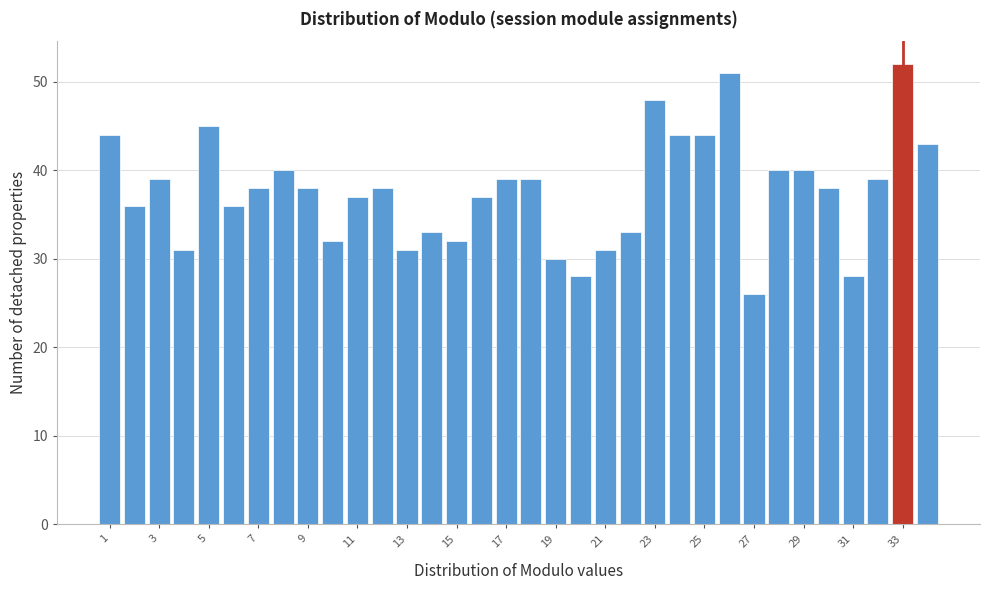

Reading left to right, transcribe this chart: for each bar, give the range it covers on the x-axis and its height. Neither the bar edges nor the heights are printed on the chart, so give them approximately, as read against the axes.

0.5 to 1.5: 44
1.5 to 2.5: 36
2.5 to 3.5: 39
3.5 to 4.5: 31
4.5 to 5.5: 45
5.5 to 6.5: 36
6.5 to 7.5: 38
7.5 to 8.5: 40
8.5 to 9.5: 38
9.5 to 10.5: 32
10.5 to 11.5: 37
11.5 to 12.5: 38
12.5 to 13.5: 31
13.5 to 14.5: 33
14.5 to 15.5: 32
15.5 to 16.5: 37
16.5 to 17.5: 39
17.5 to 18.5: 39
18.5 to 19.5: 30
19.5 to 20.5: 28
20.5 to 21.5: 31
21.5 to 22.5: 33
22.5 to 23.5: 48
23.5 to 24.5: 44
24.5 to 25.5: 44
25.5 to 26.5: 51
26.5 to 27.5: 26
27.5 to 28.5: 40
28.5 to 29.5: 40
29.5 to 30.5: 38
30.5 to 31.5: 28
31.5 to 32.5: 39
32.5 to 33.5: 52
33.5 to 34.5: 43